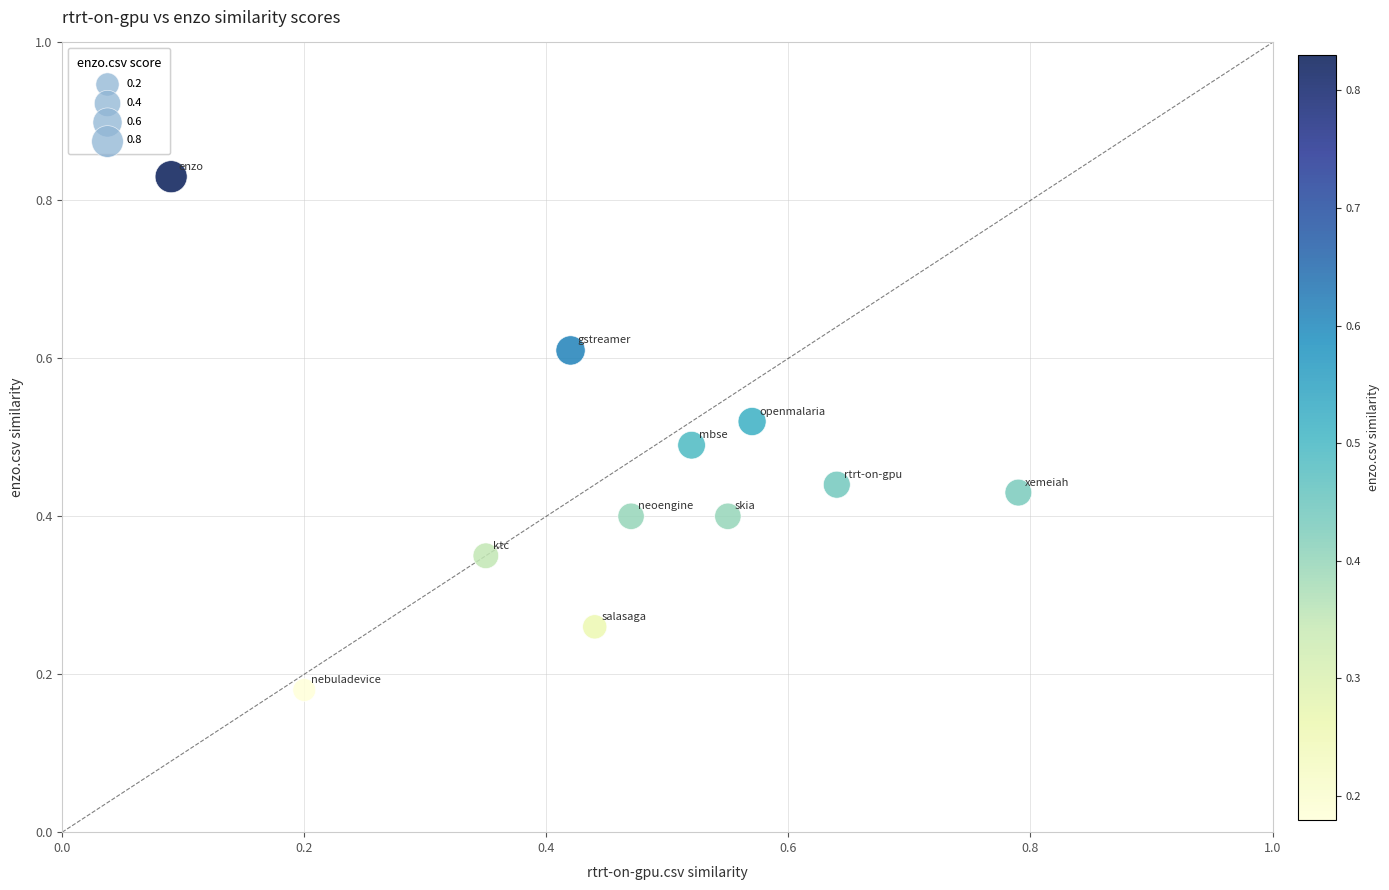

What is the range of X values (max minus min)?

0.7